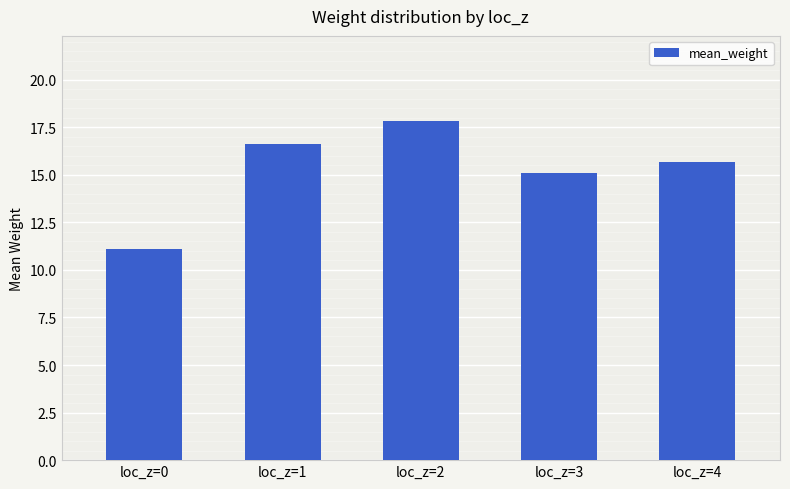

What value does the data have at loc_z=2?

17.8